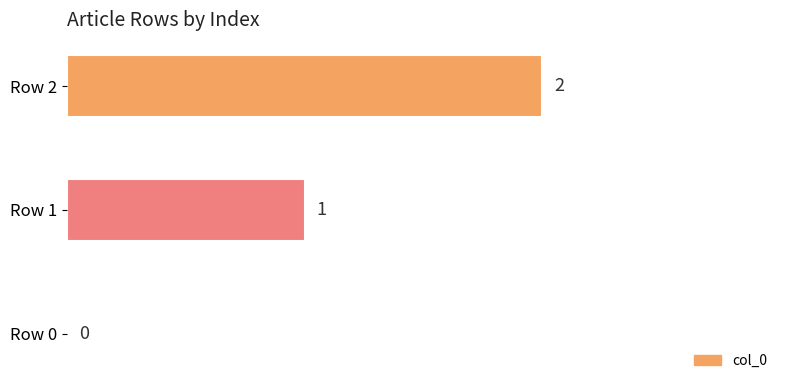

What is the change in value from Row 0 to Row 2?

+2